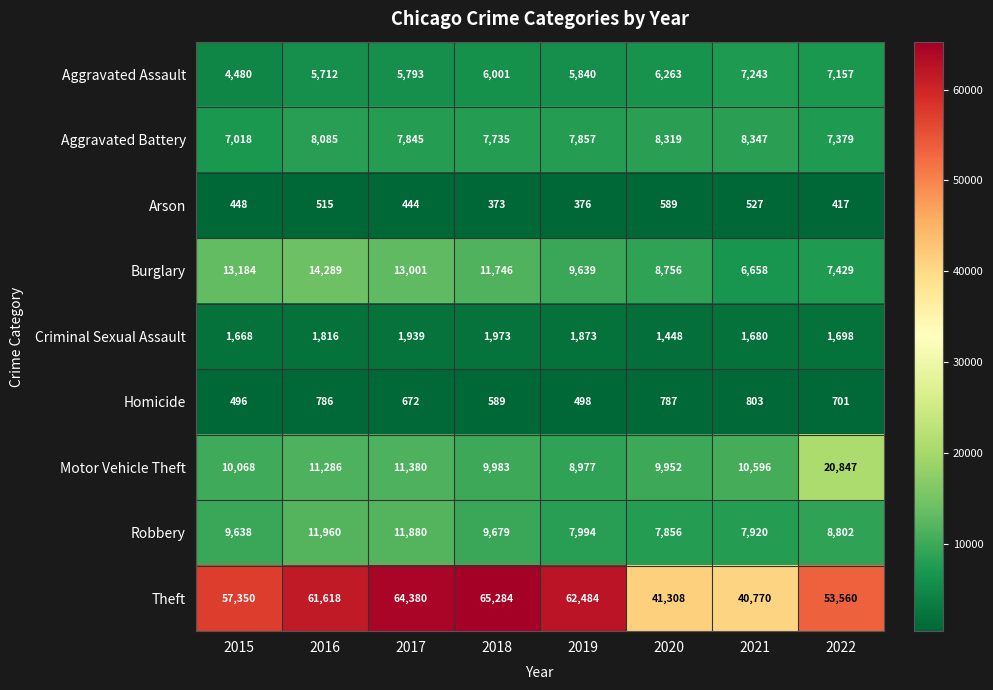

What is the difference between the second highest and second lowest values in the Aggravated Battery series?

940